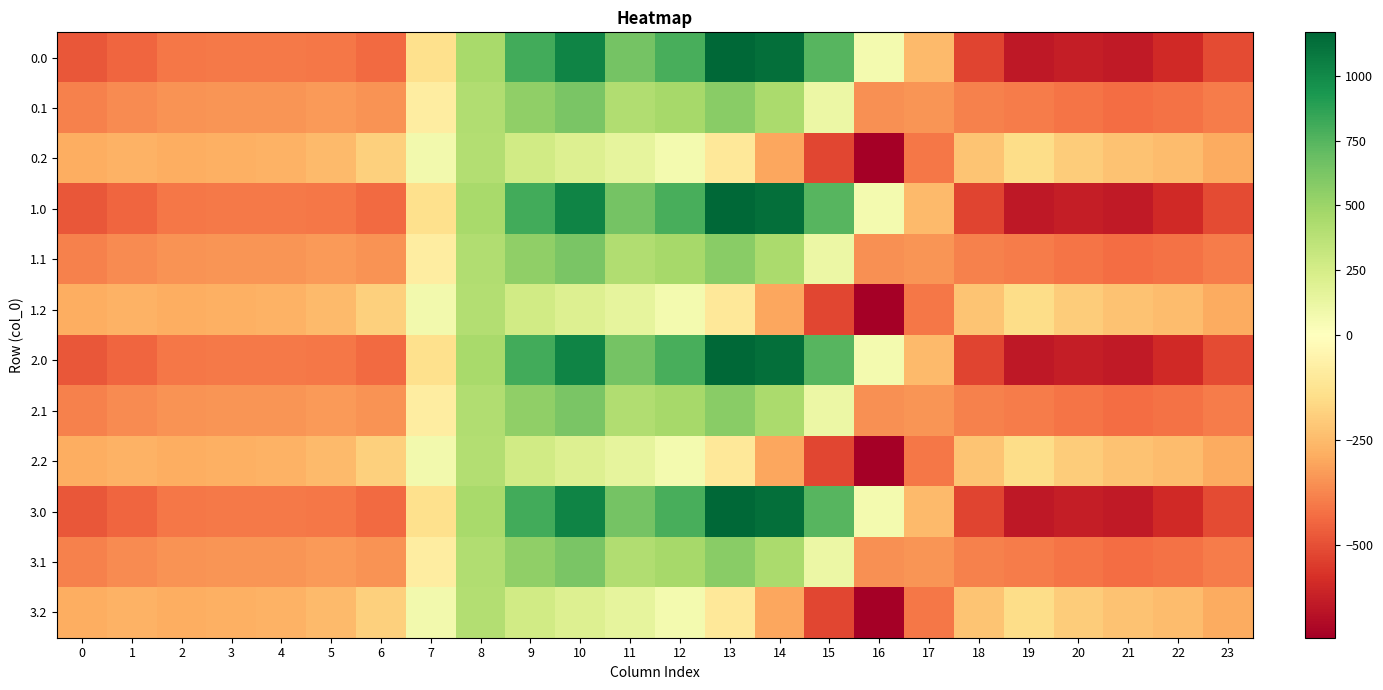

What is the spread (max minus min) of values at 0?

194.9